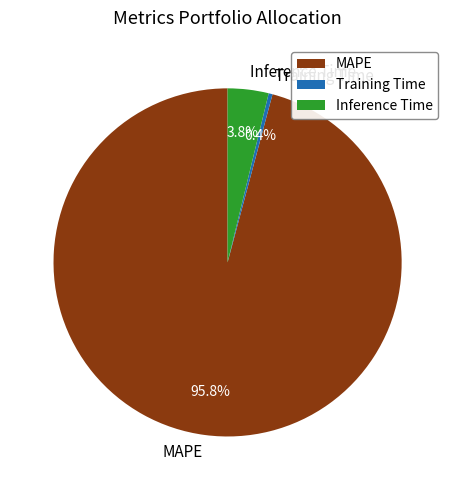

Between Inference Time and MAPE, which is larger?

MAPE